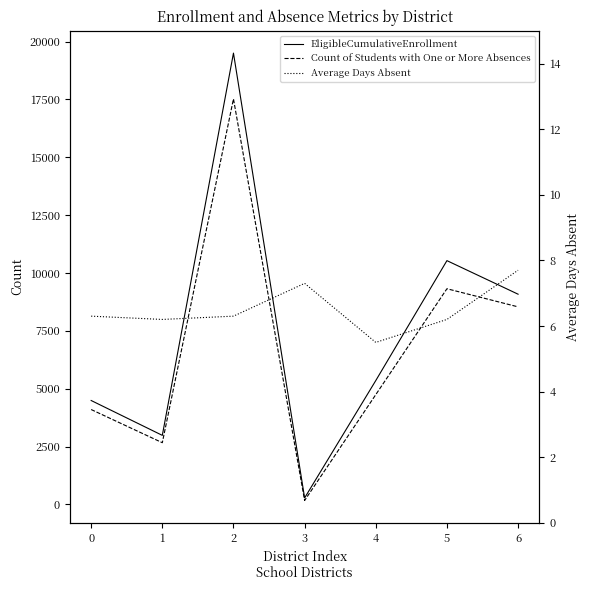

Which series has the largest total across all categories?

EligibleCumulativeEnrollment